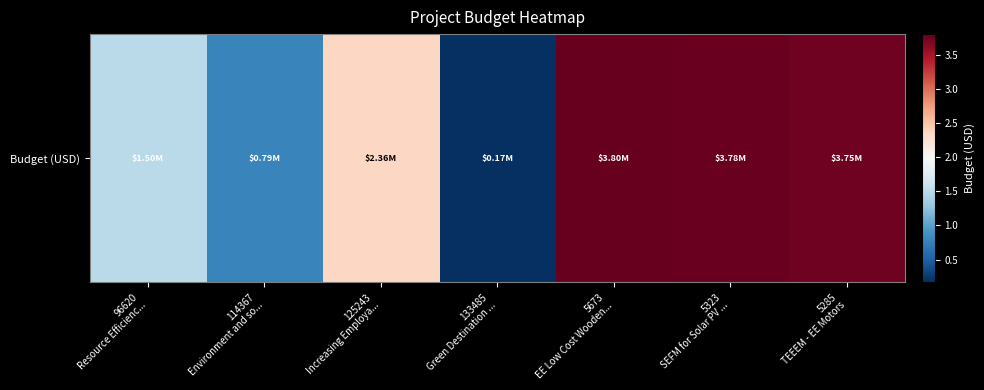

What is the difference between the second highest and second lowest values?

2988100